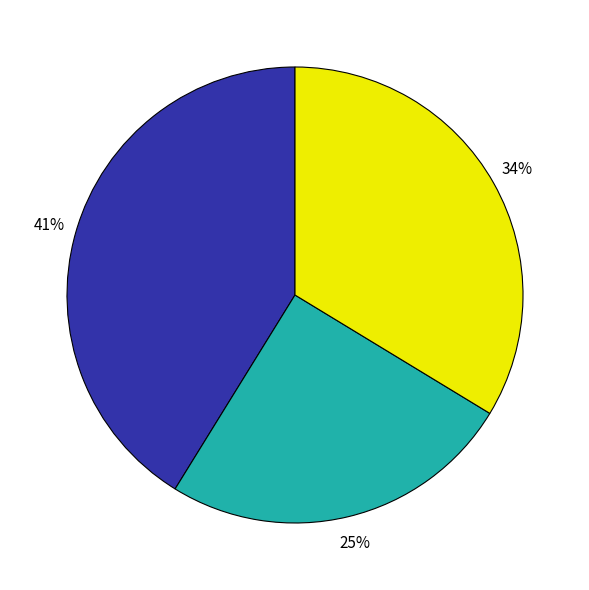

Does any single category account for the majority?

No